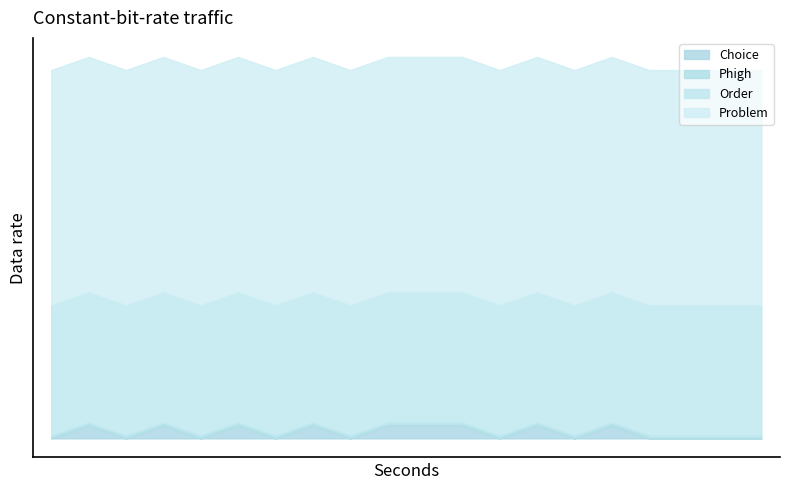

At which label is Choice closest to 0?

1